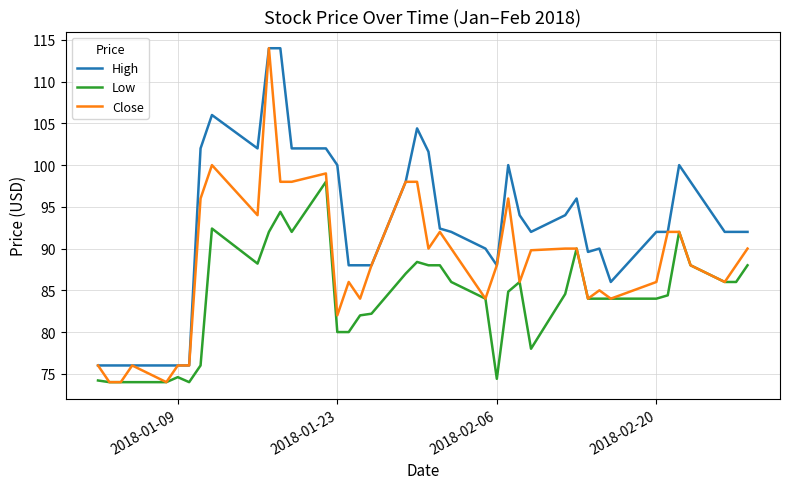

Which series has the widest spread of values?

Close